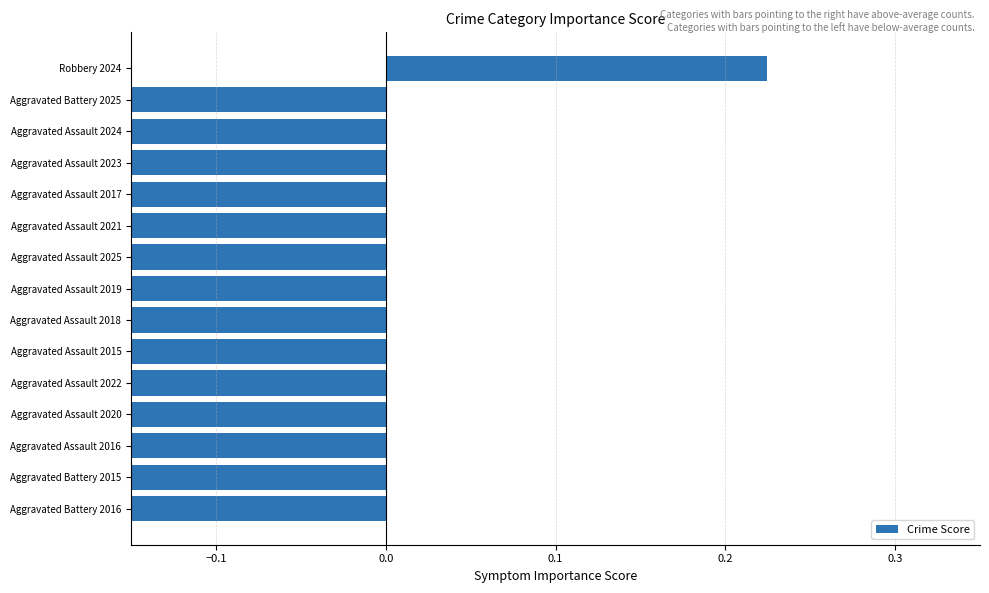

Is it true that the value at Aggravated Battery 2015 is -0.2?

True